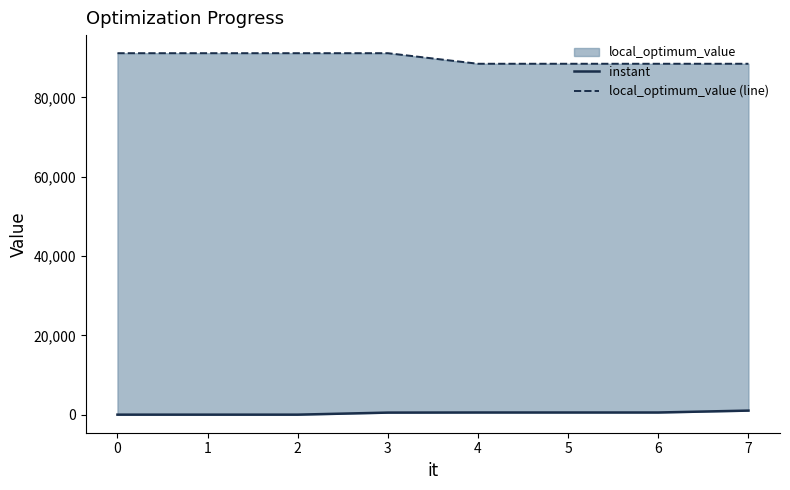

Which series has the largest total across all categories?

local_optimum_value (line)